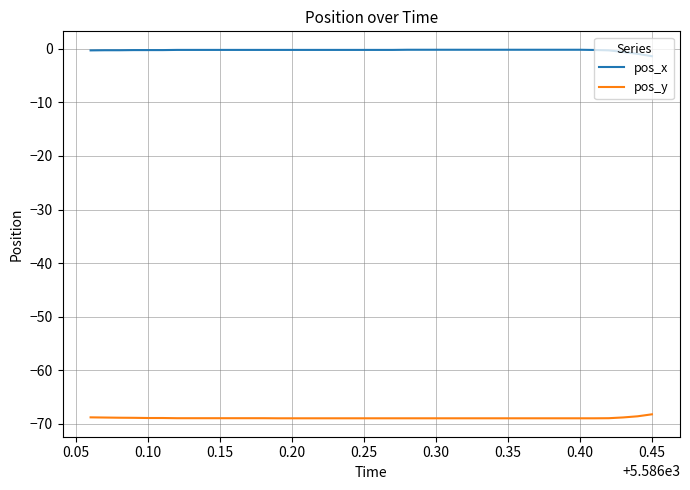

Which series has the largest total across all categories?

pos_x